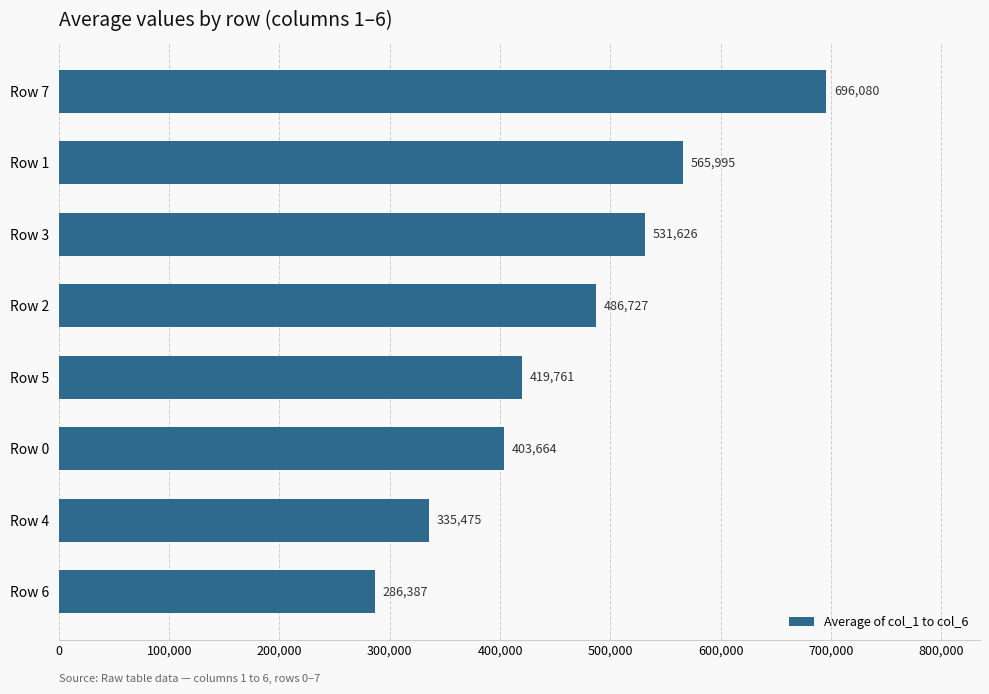

List the labels in order of value, smallest first.

Row 6, Row 4, Row 0, Row 5, Row 2, Row 3, Row 1, Row 7